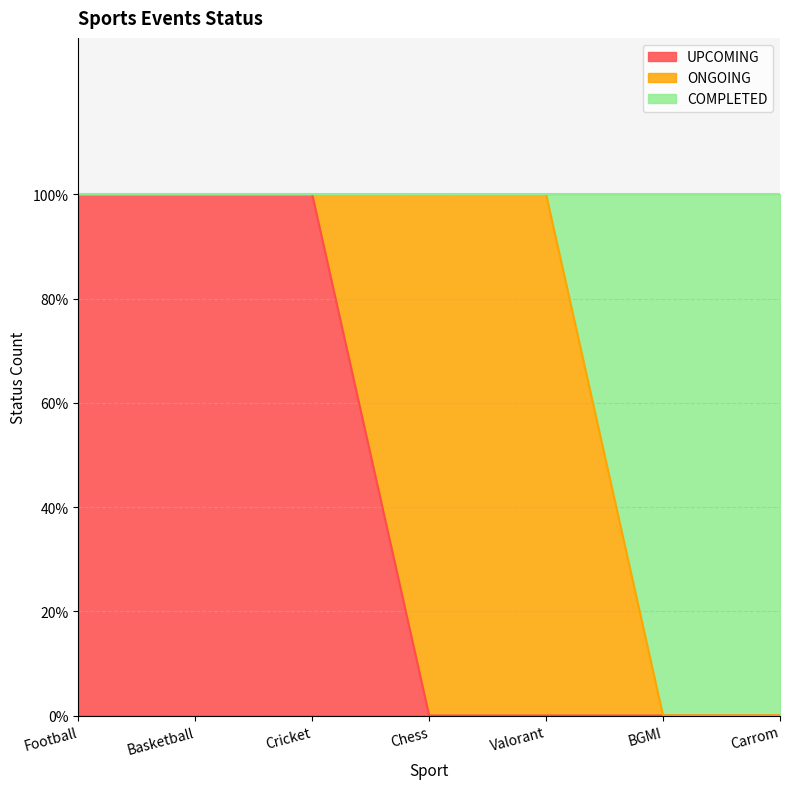

Does the chart have visible grid lines?

Yes